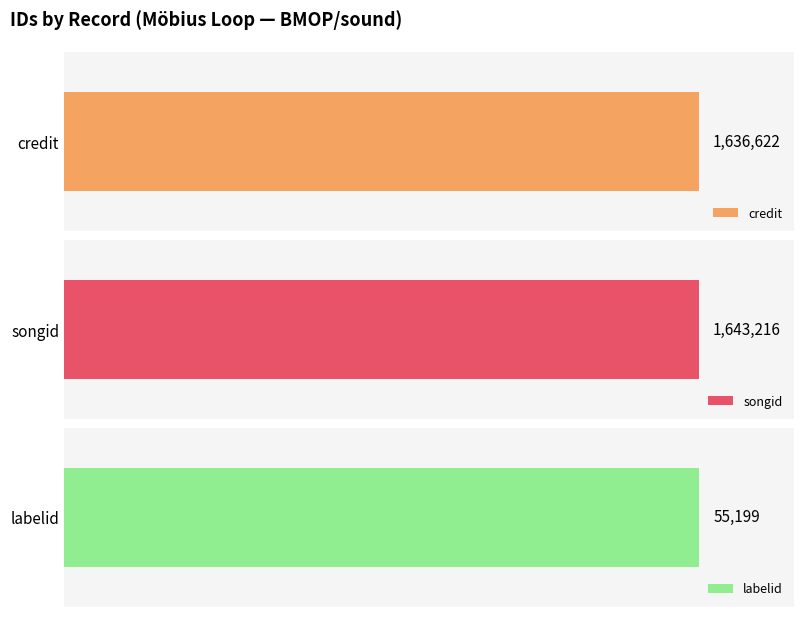

Rank the series at 700480 from highest to lowest value.

songid, credit, labelid